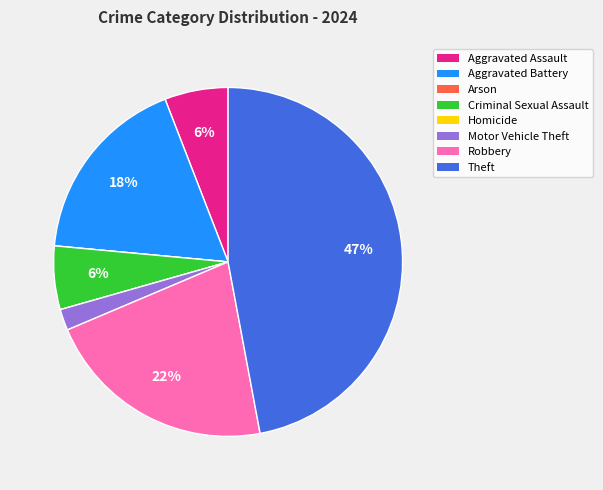

Does Theft account for over 50% of the chart?

No